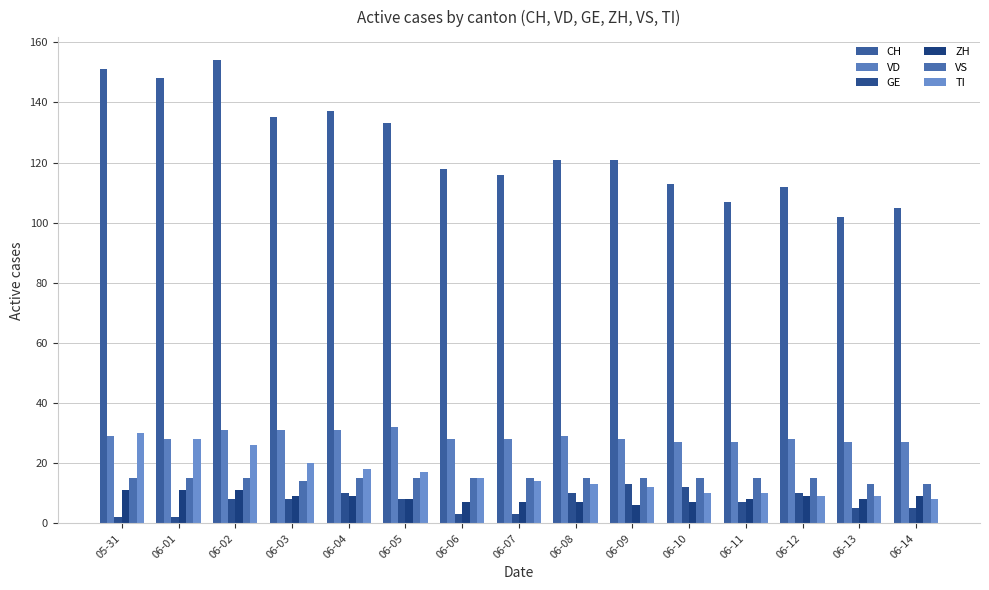

What position from the right is 06-09?

6